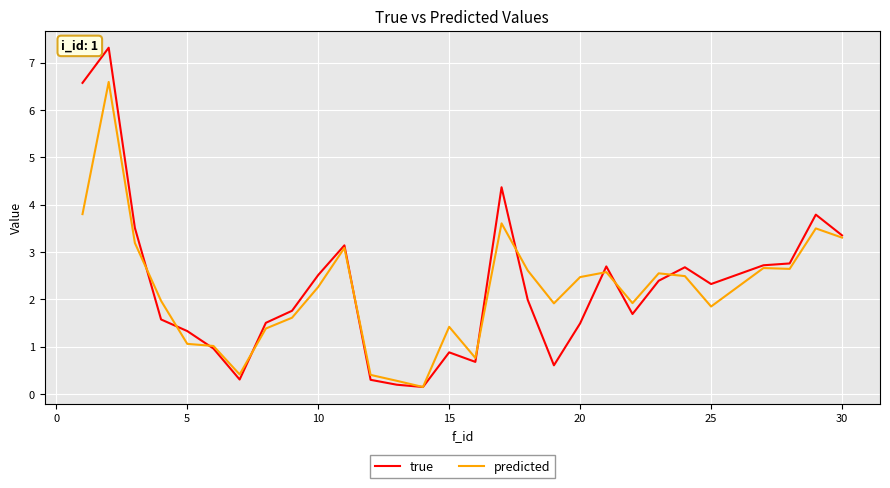

List the series in order of their peak value, highest first.

true, predicted